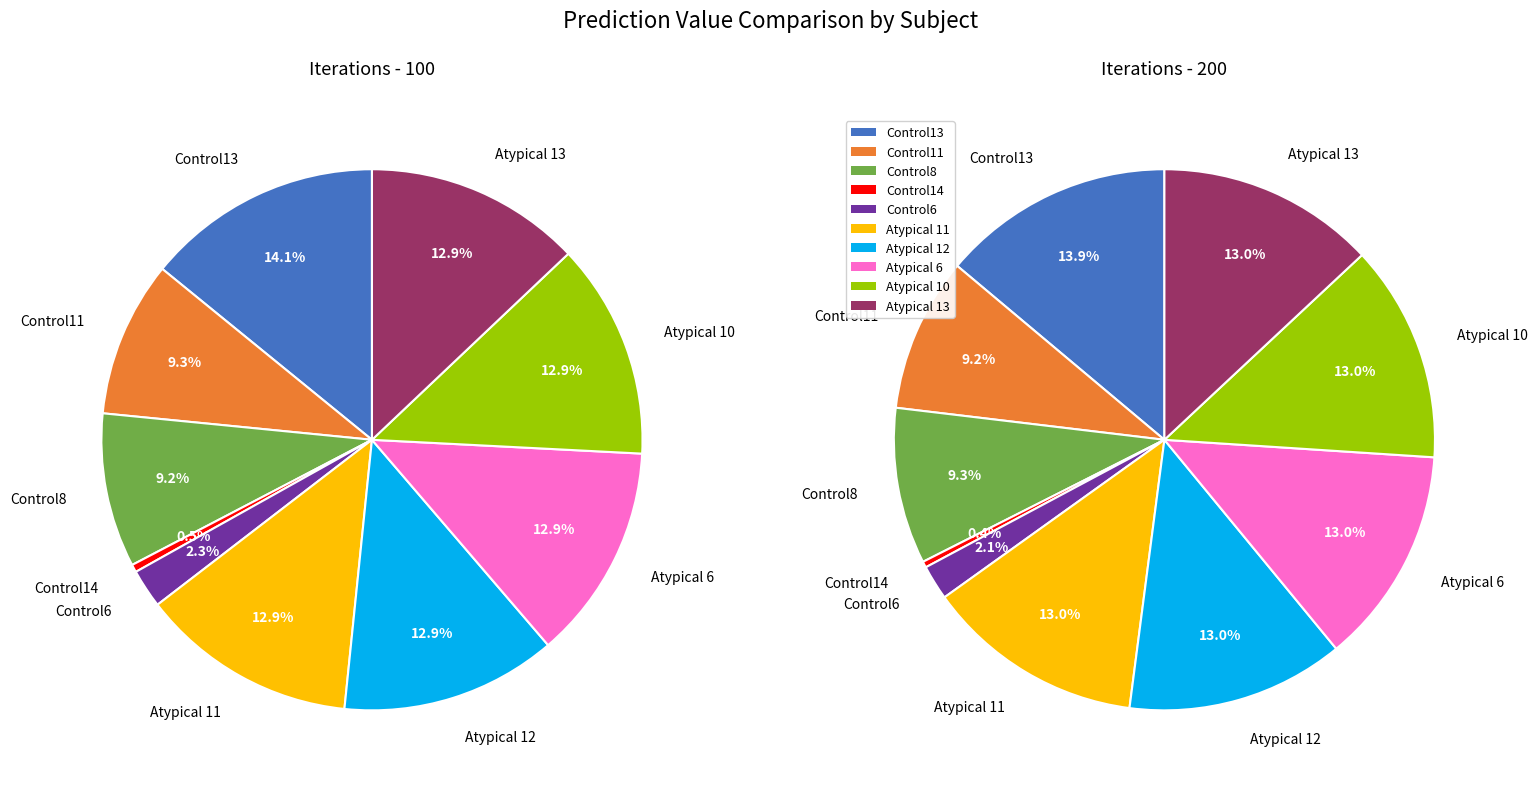

Rank the categories by value from highest to lowest.

Control13, Atypical 11, Atypical 13, Atypical 12, Atypical 6, Atypical 10, Control11, Control8, Control6, Control14